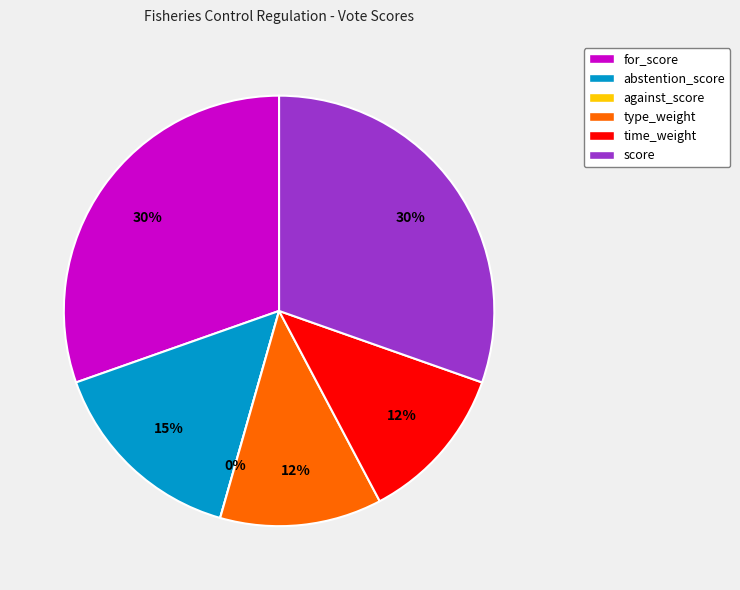

Which slice is the smallest?

against_score